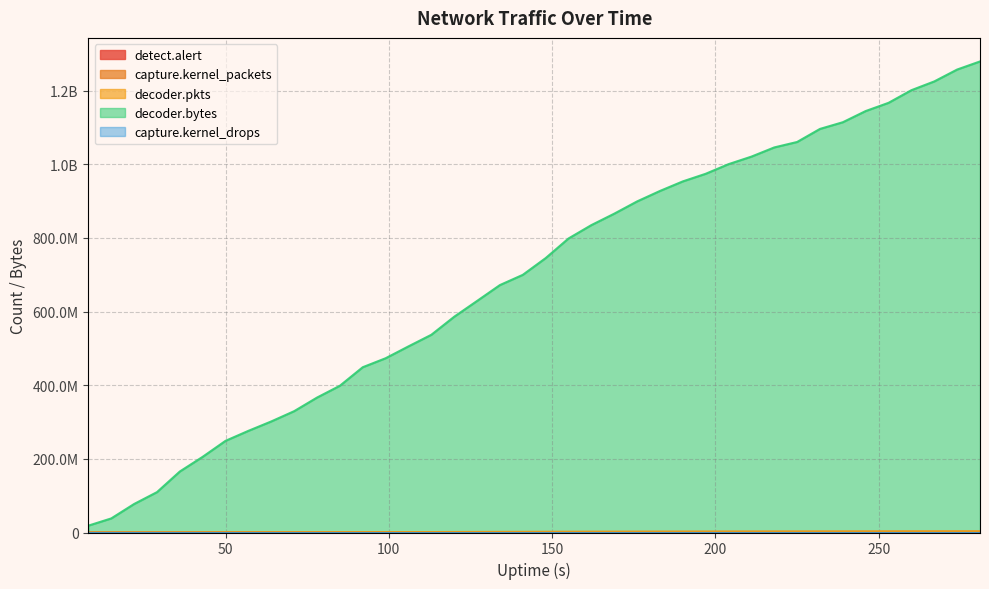

At which category does the chart reach its minimum across all series?

8